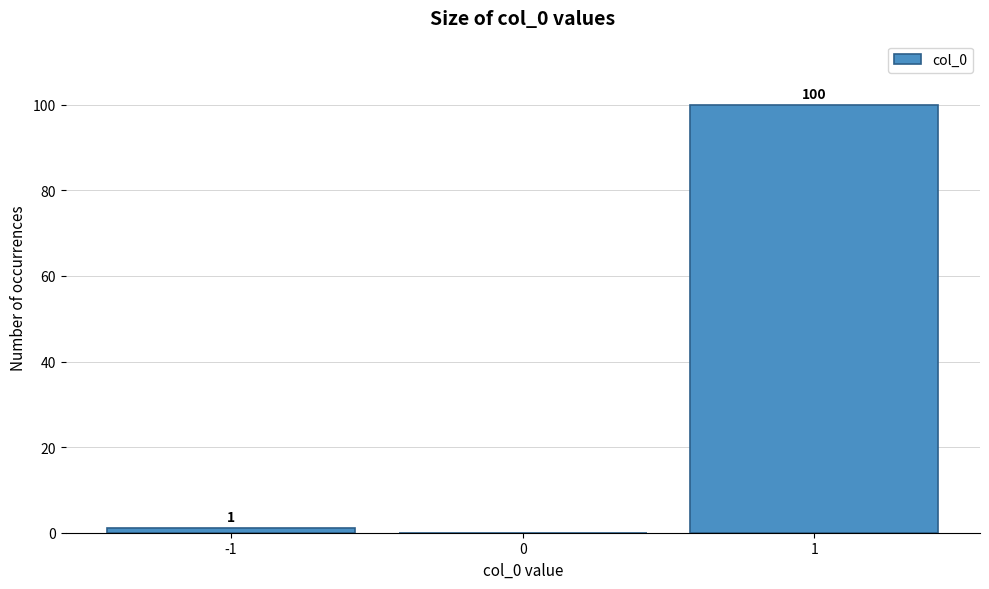

Which range on the x-axis has the tallest bar?

0.5 to 1.5